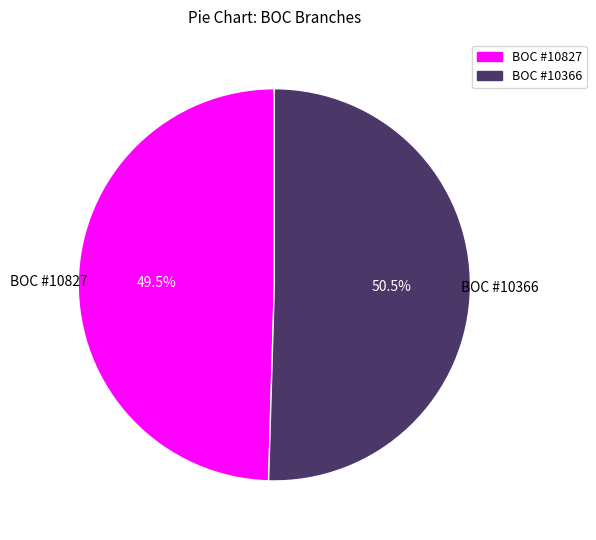

Does any single category account for the majority?

Yes